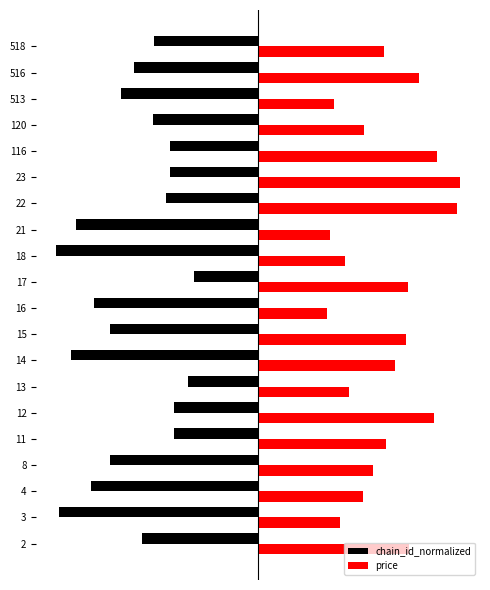

What are all the series names shown in the legend?

chain_id_normalized, price